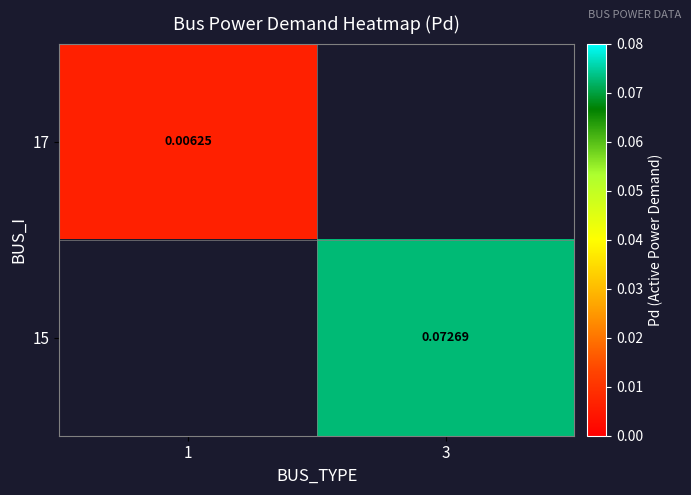

Is the value of 15 at 3 greater than the value of 17 at 1?

Yes